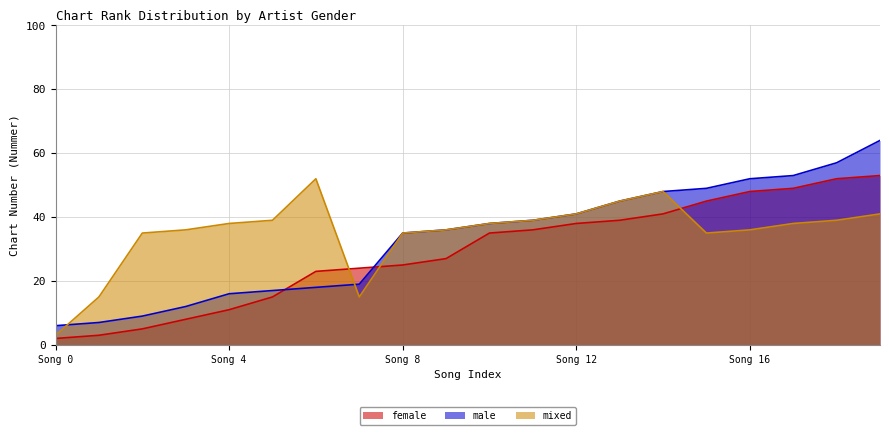

True or false: male and mixed cross at least once.

True